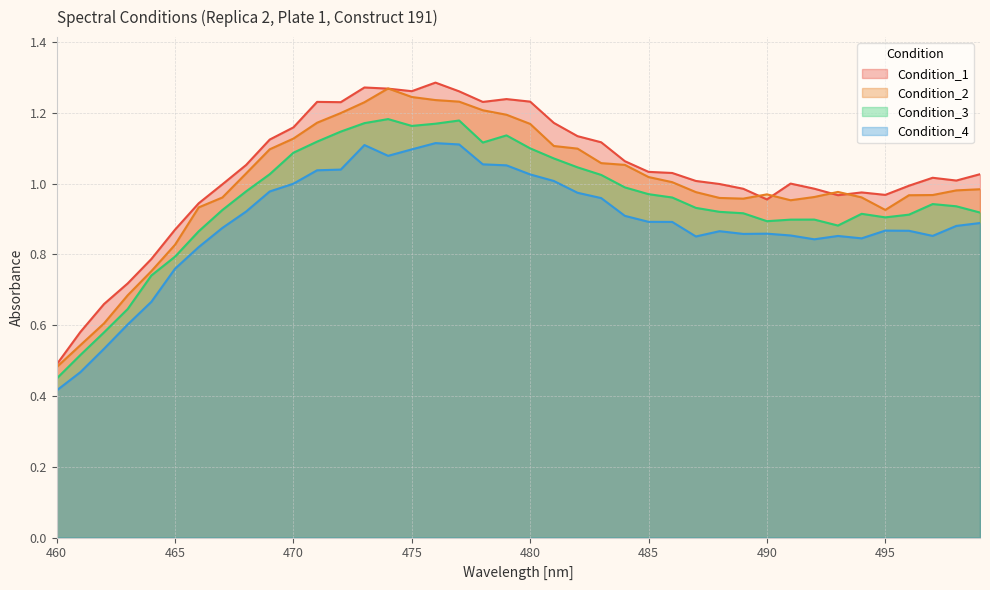

List the series in order of their overall mean, lowest first.

Condition_4, Condition_3, Condition_2, Condition_1